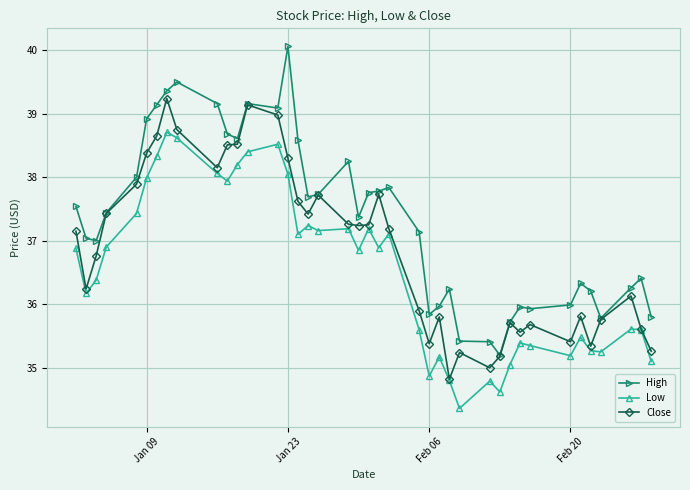

What is the average value of the Low series?

36.5